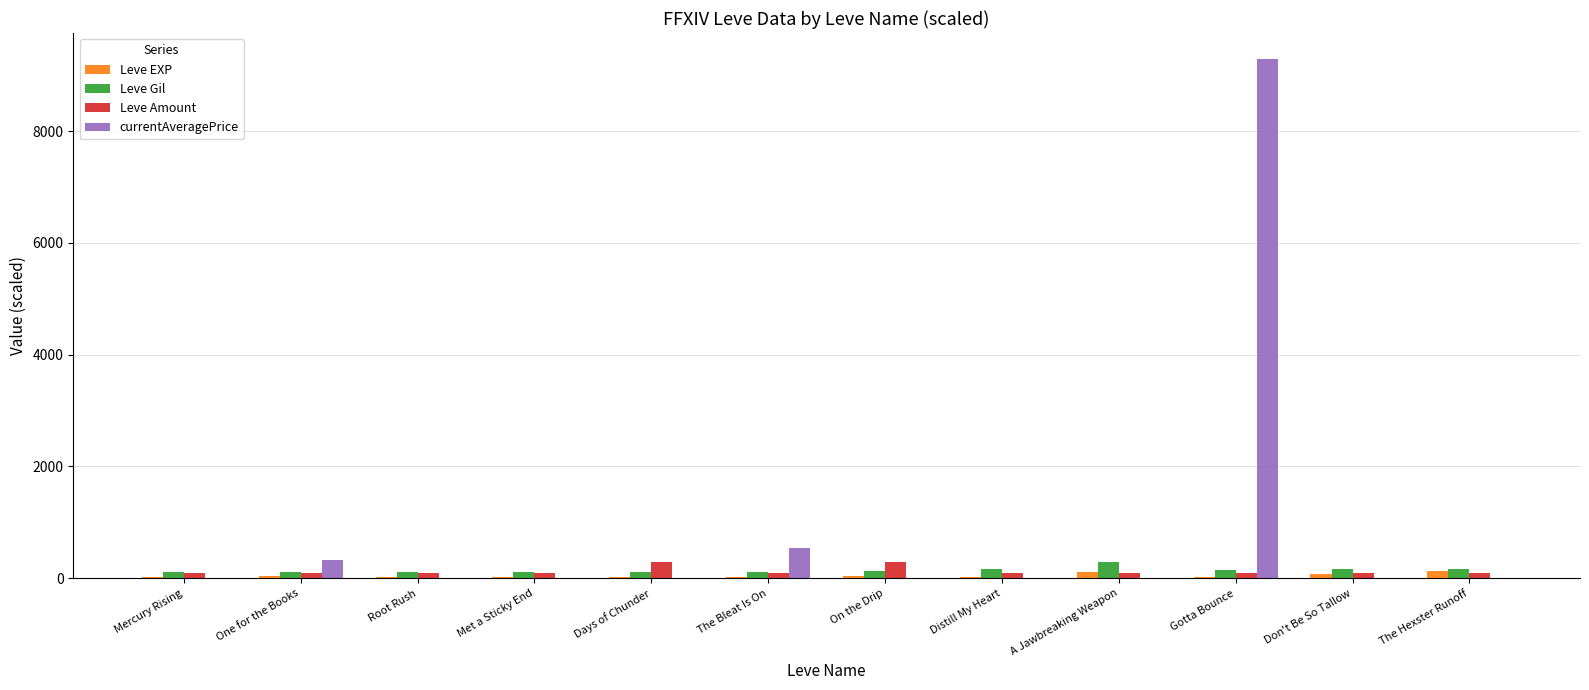

What is the spread (max minus min) of values at A Jawbreaking Weapon?

288.0